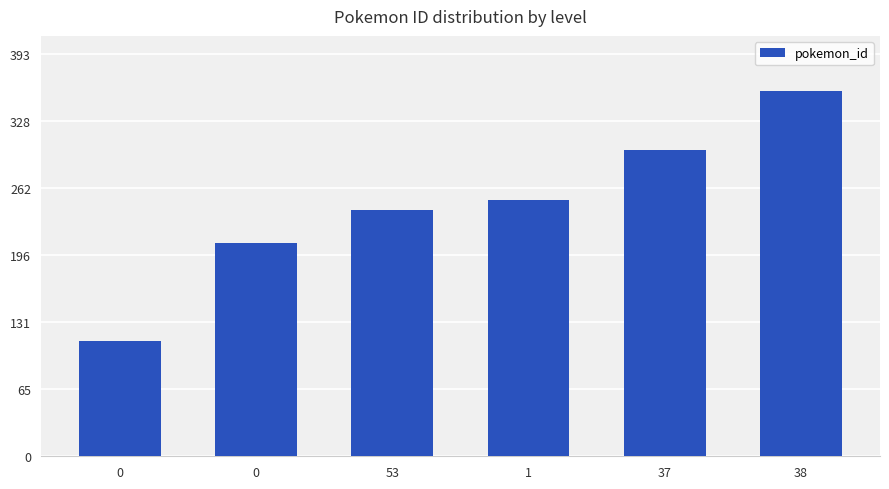

What is the value of the 6th bar from the left?

358